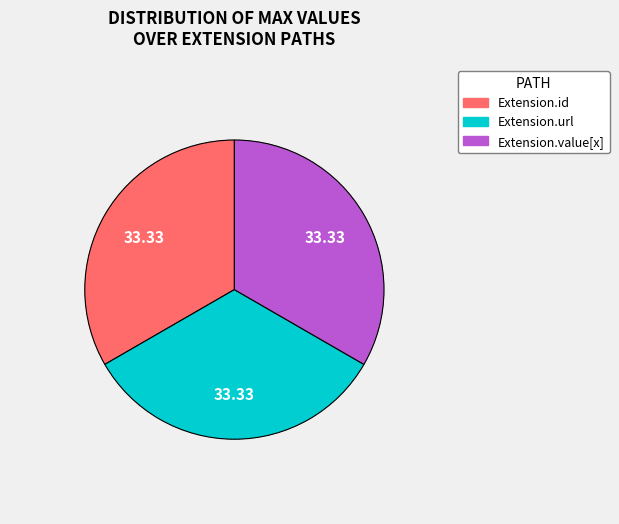

Is there any slice that represents more than half of the pie?

No